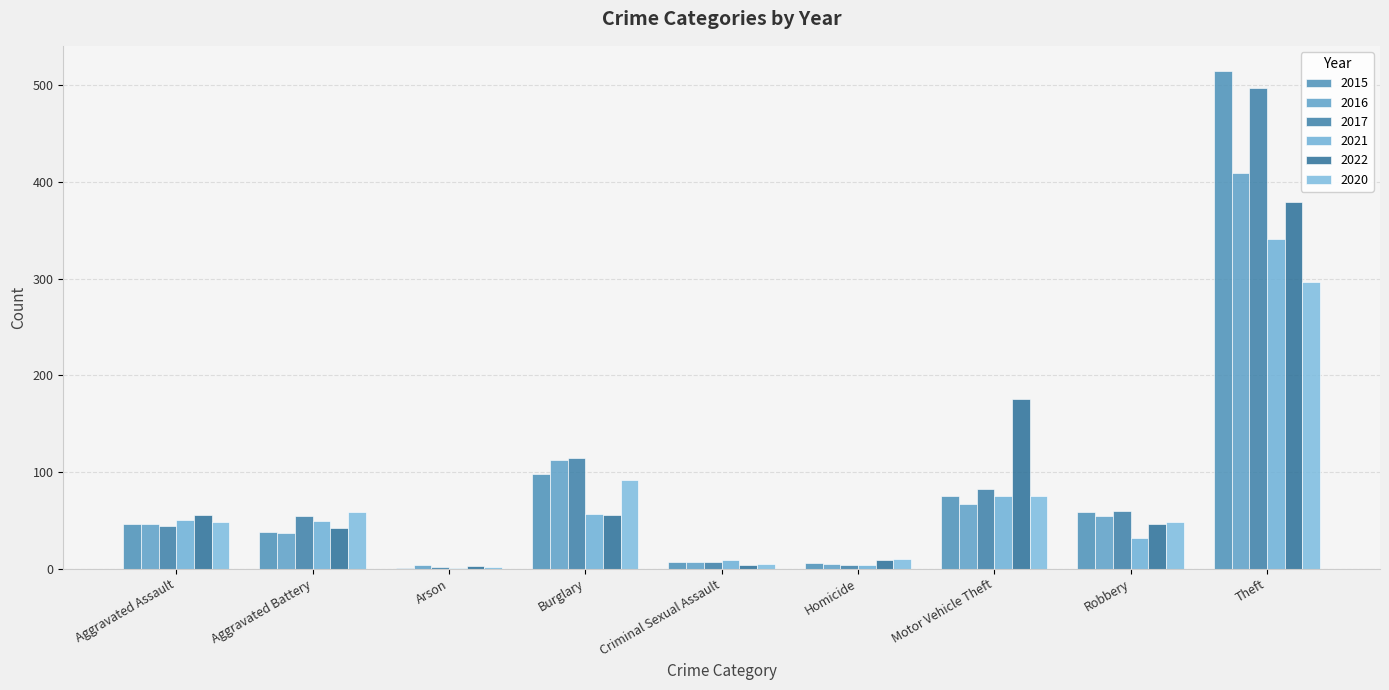

What are all the series names shown in the legend?

2015, 2016, 2017, 2021, 2022, 2020